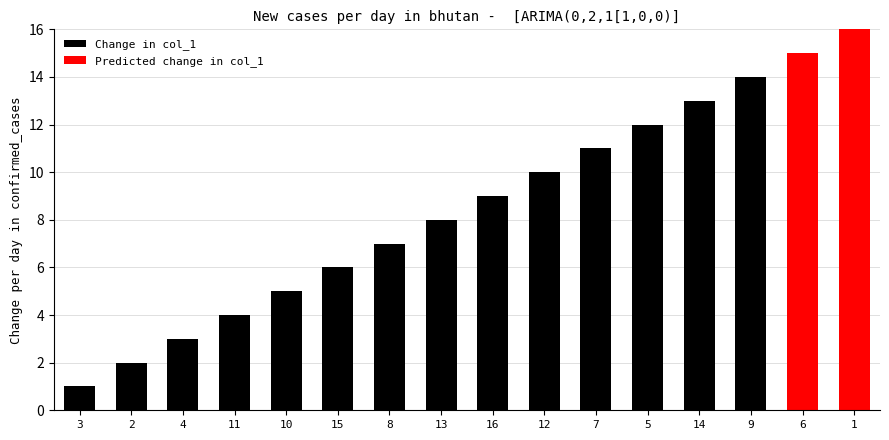

How many data points are above 9?

7